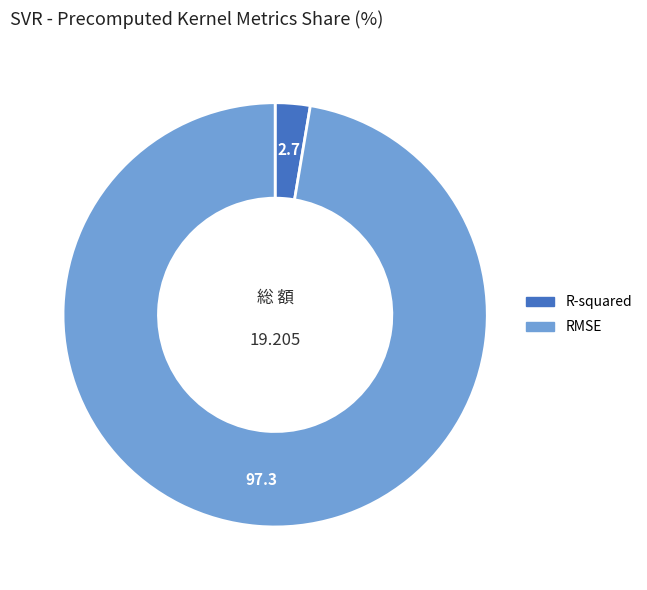

Does R-squared represent more than half of the total?

No